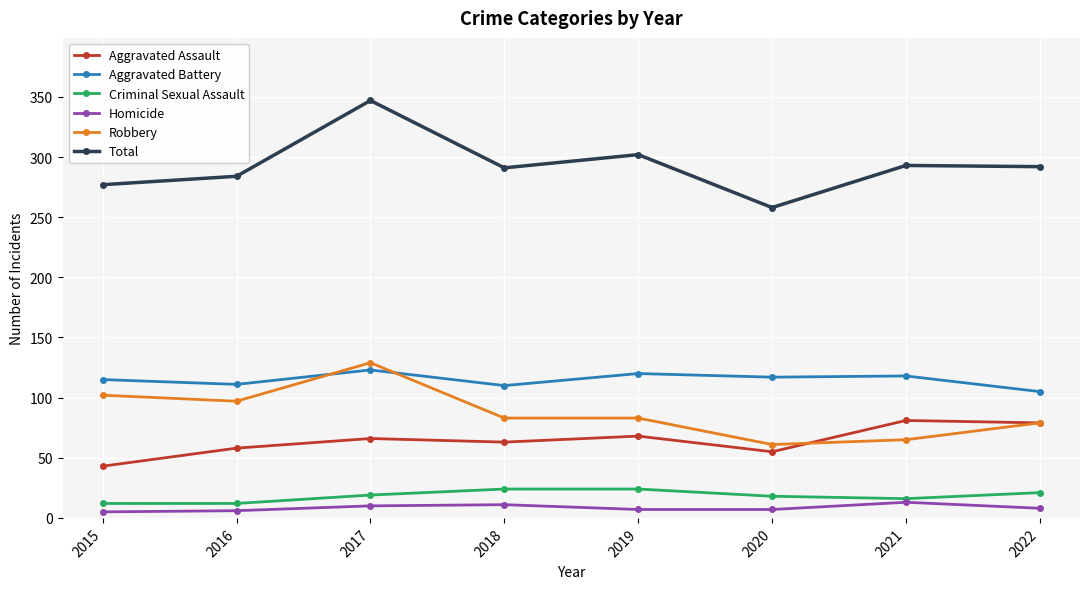

True or false: Homicide and Aggravated Assault cross at least once.

False